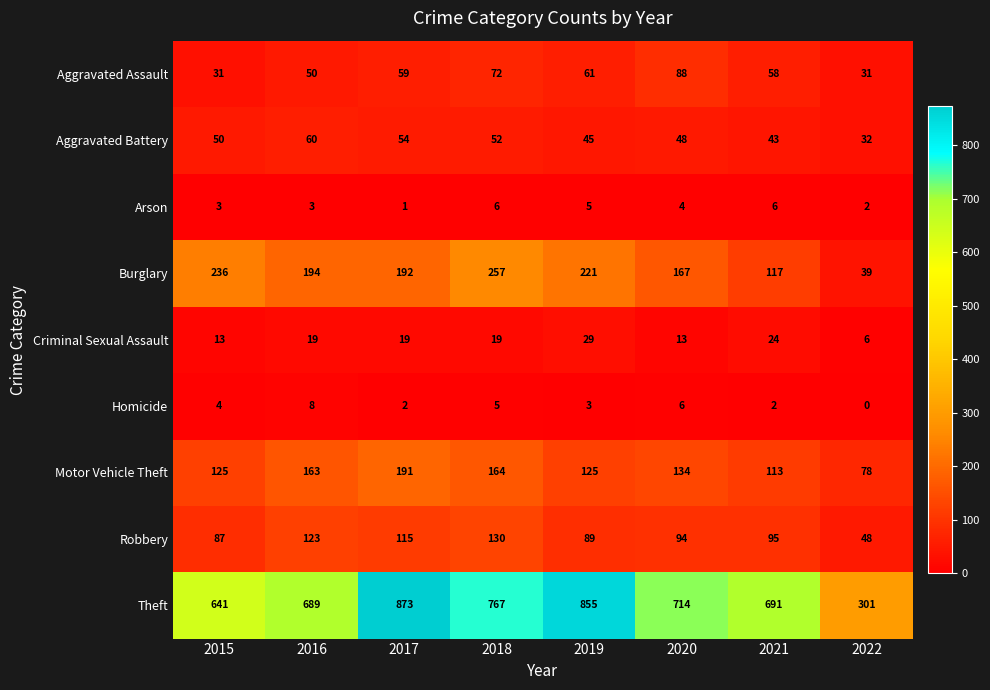

What is the maximum value shown in the chart?

873